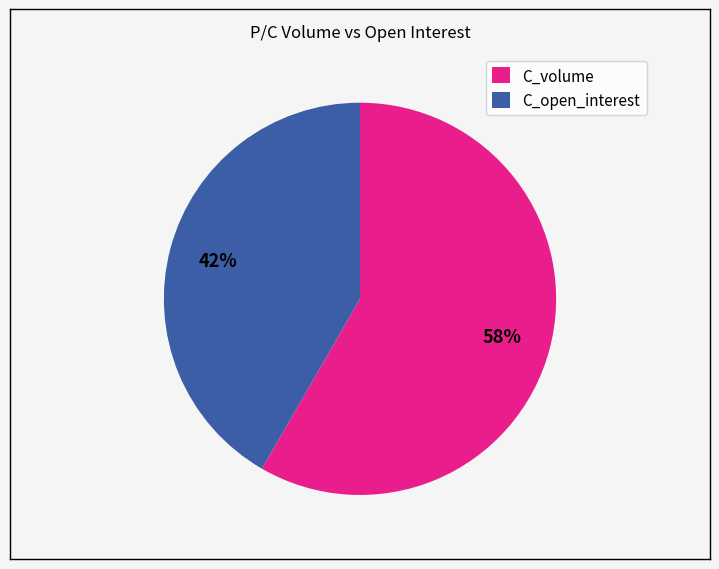

To the nearest percent, what is the average slice percentage?

50%